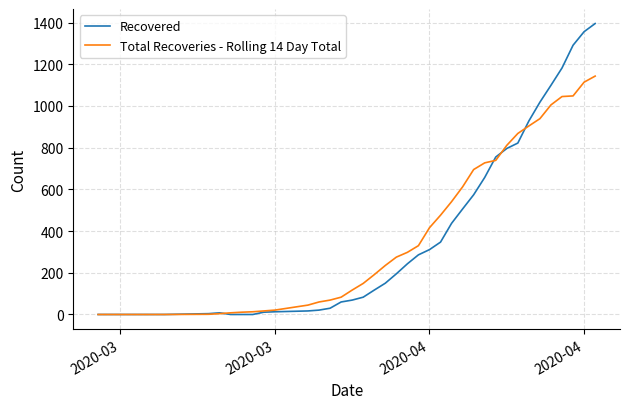

True or false: Recovered and Total Recoveries - Rolling 14 Day Total intersect in this chart.

True